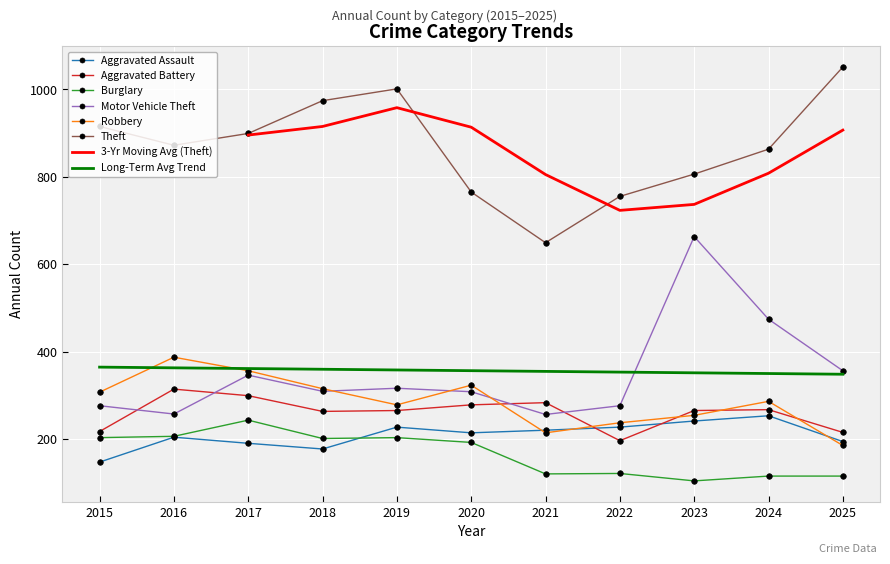

List the series in order of their peak value, highest first.

Theft, Motor Vehicle Theft, Robbery, Aggravated Battery, Aggravated Assault, Burglary